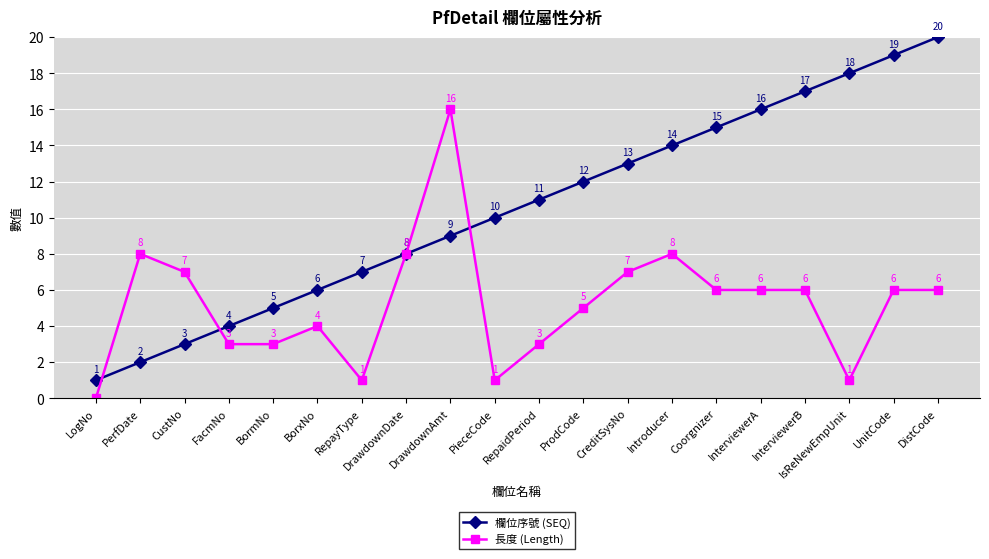

Reading left to right, what are all the values shown in this chart?

欄位序號 (SEQ): 1	2	3	4	5	6	7	8	9	10	11	12	13	14	15	16	17	18	19	20
長度 (Length): 0	8	7	3	3	4	1	8	16	1	3	5	7	8	6	6	6	1	6	6